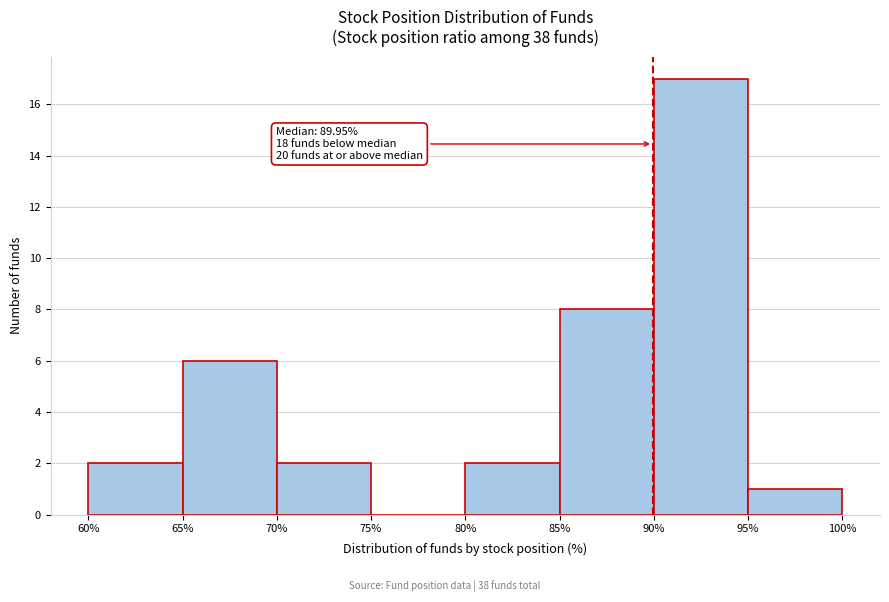

Which range on the x-axis has the tallest bar?

90% to 95%